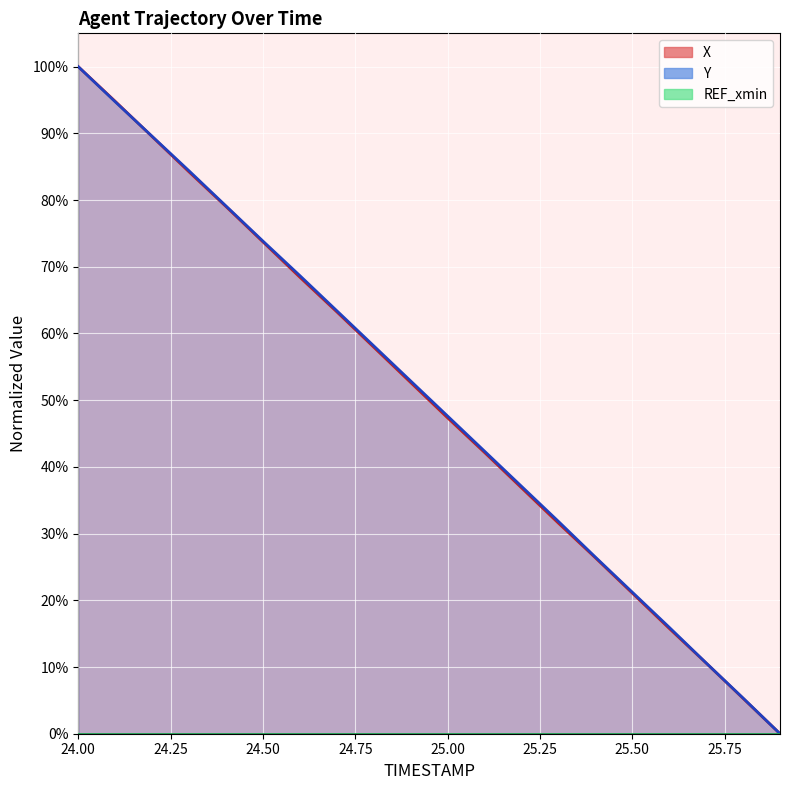

Reading right to left, transcribe all the data shown in this chart.

X: 25.9=0.0	25.8=0.1	25.7=0.1	25.6=0.2	25.5=0.2	25.4=0.3	25.3=0.3	25.2=0.4	25.1=0.4	25.0=0.5	24.9=0.5	24.8=0.6	24.7=0.6	24.6=0.7	24.5=0.7	24.4=0.8	24.3=0.8	24.2=0.9	24.1=0.9	24.0=1.0
Y: 25.9=0.0	25.8=0.1	25.7=0.1	25.6=0.2	25.5=0.2	25.4=0.3	25.3=0.3	25.2=0.4	25.1=0.4	25.0=0.5	24.9=0.5	24.8=0.6	24.7=0.6	24.6=0.7	24.5=0.7	24.4=0.8	24.3=0.8	24.2=0.9	24.1=0.9	24.0=1.0